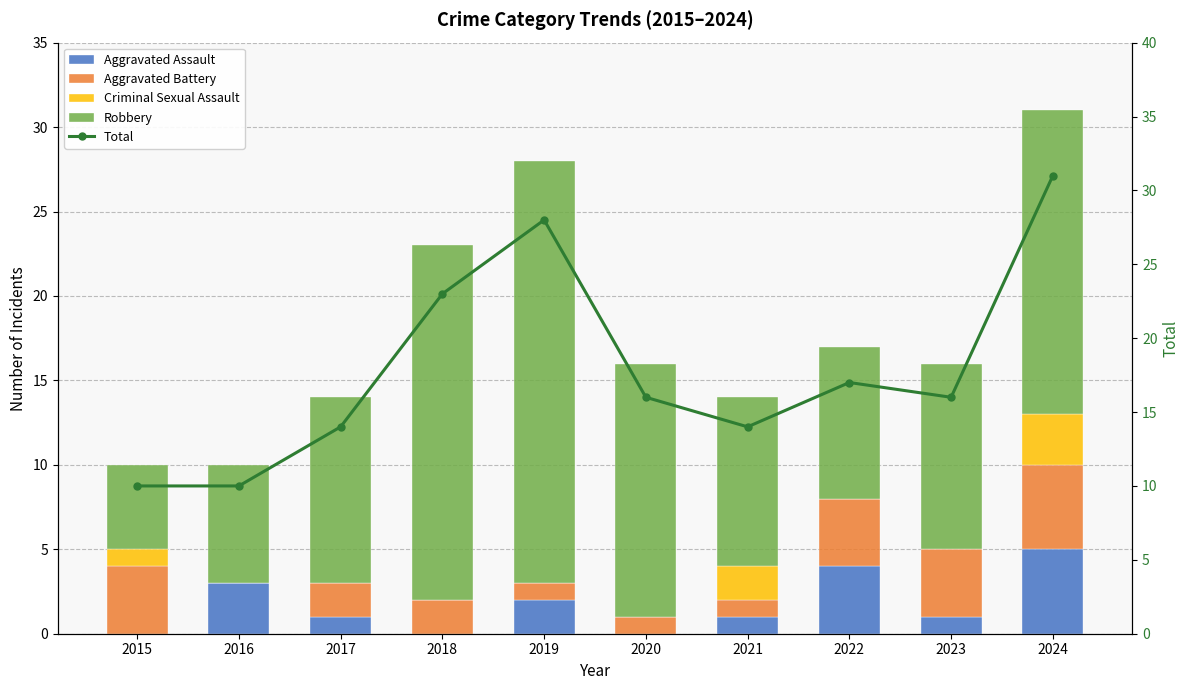

At which label is Aggravated Battery closest to 2?

2017